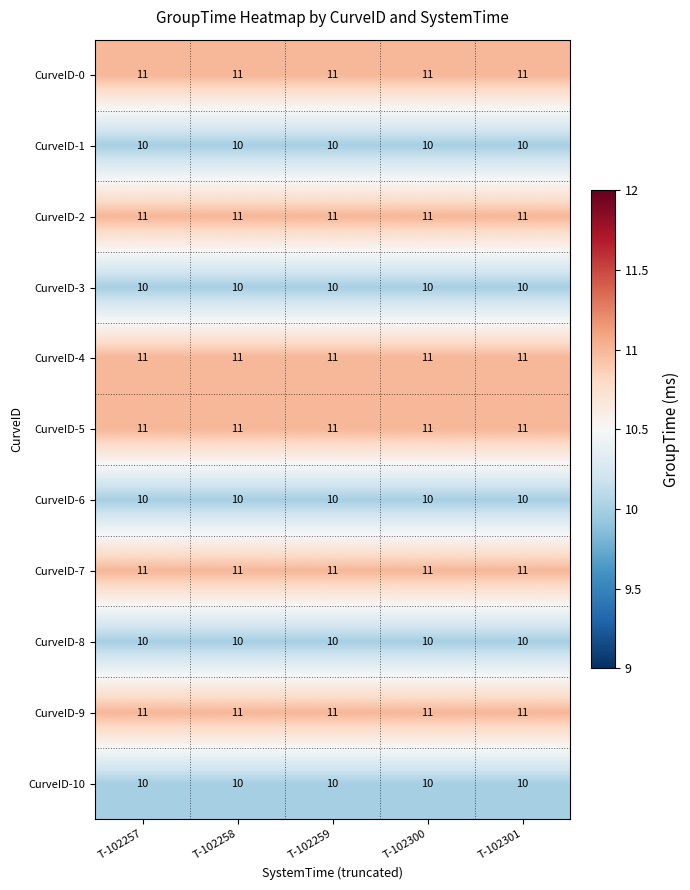

What is the minimum value for CurveID-4?

11